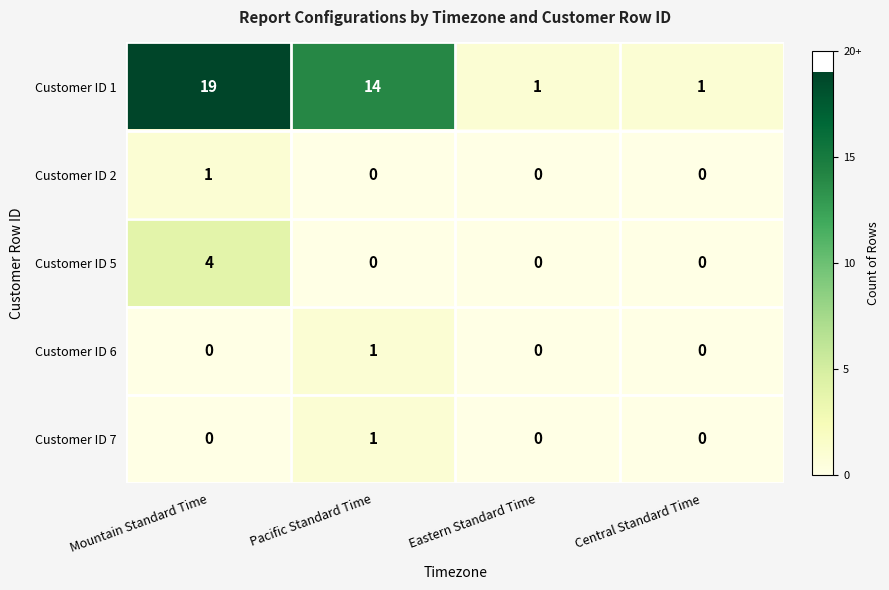

True or false: Customer ID 7 has a value of 0 at Eastern Standard Time.

True